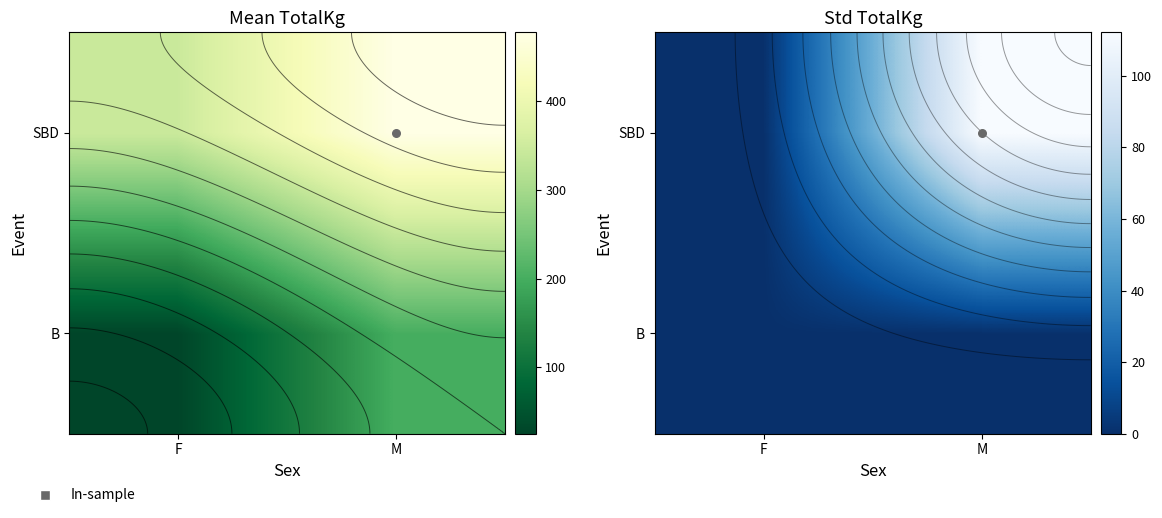

List the labels in order of B value, smallest first.

F, M